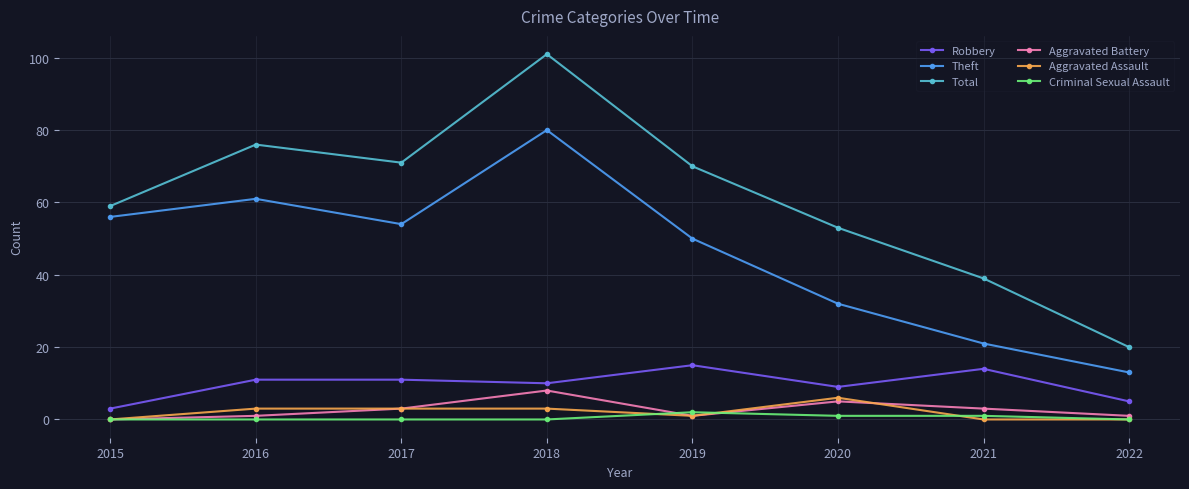

Between 2020 and 2022, which series saw the biggest shift?

Total